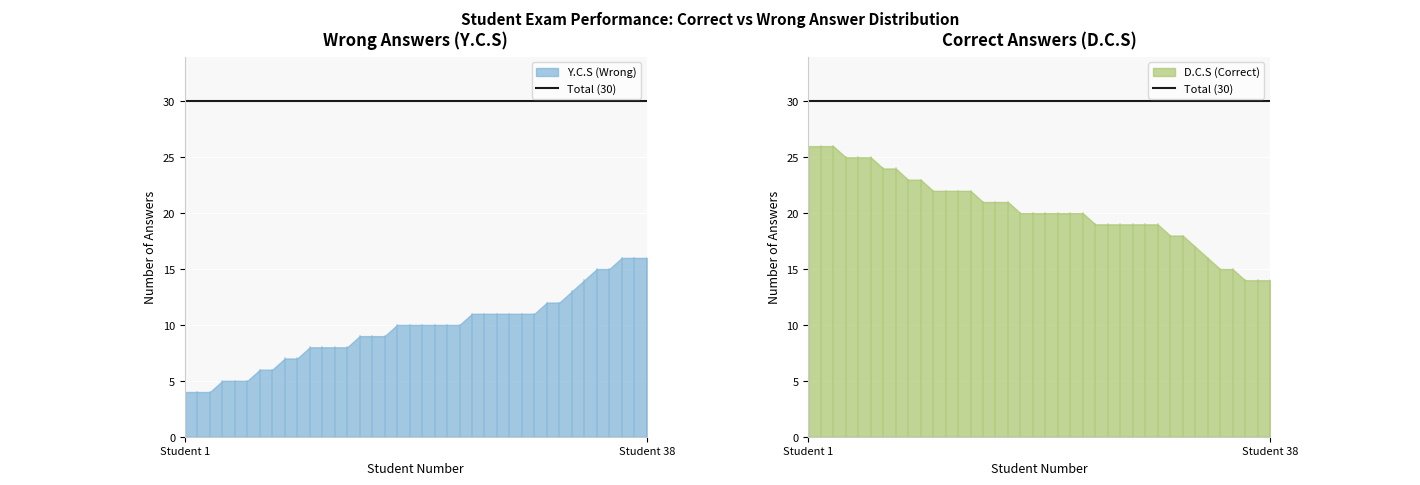

What is the lowest value of the Y.C.S (Wrong) series?

4